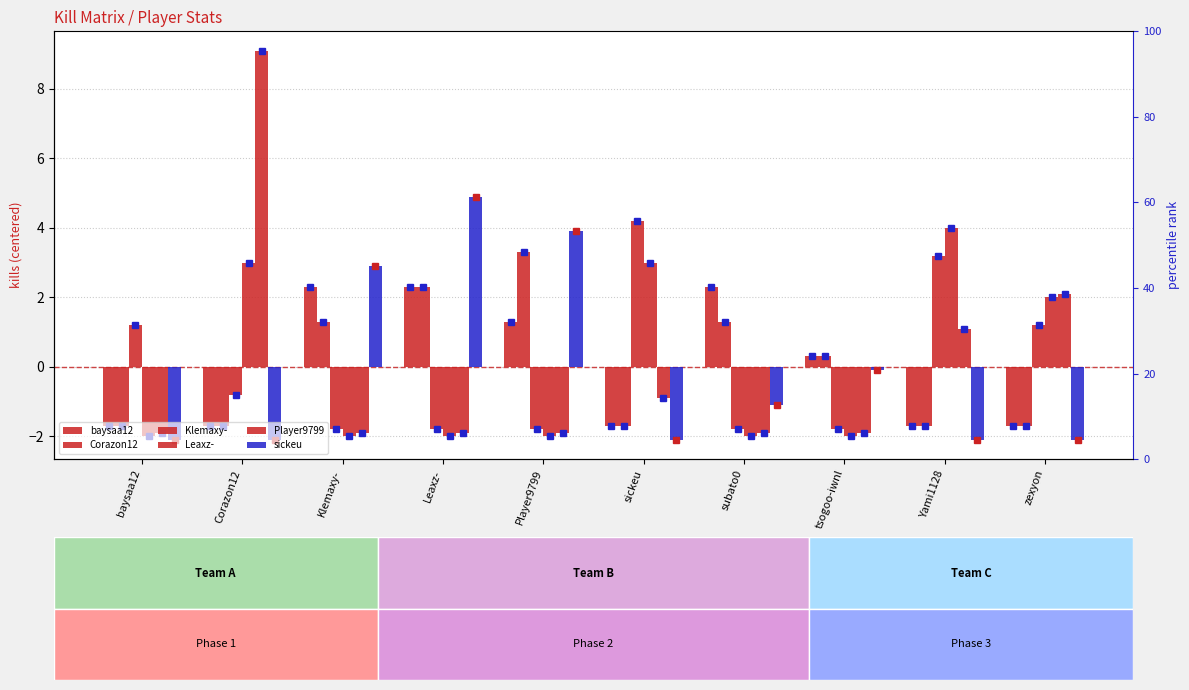

Which series has the largest total across all categories?

Player9799